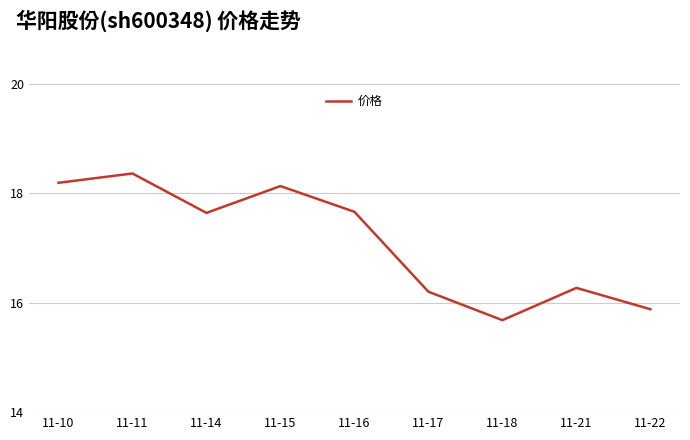

What is the smallest value displayed?

15.7